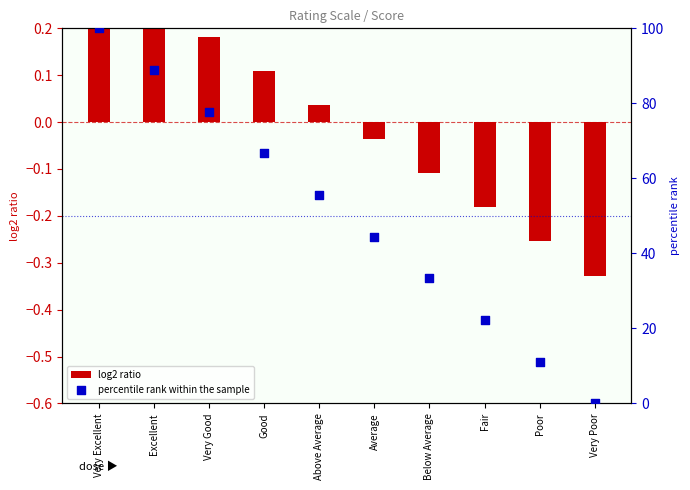

Which series reaches the maximum Y coordinate?

percentile rank within the sample